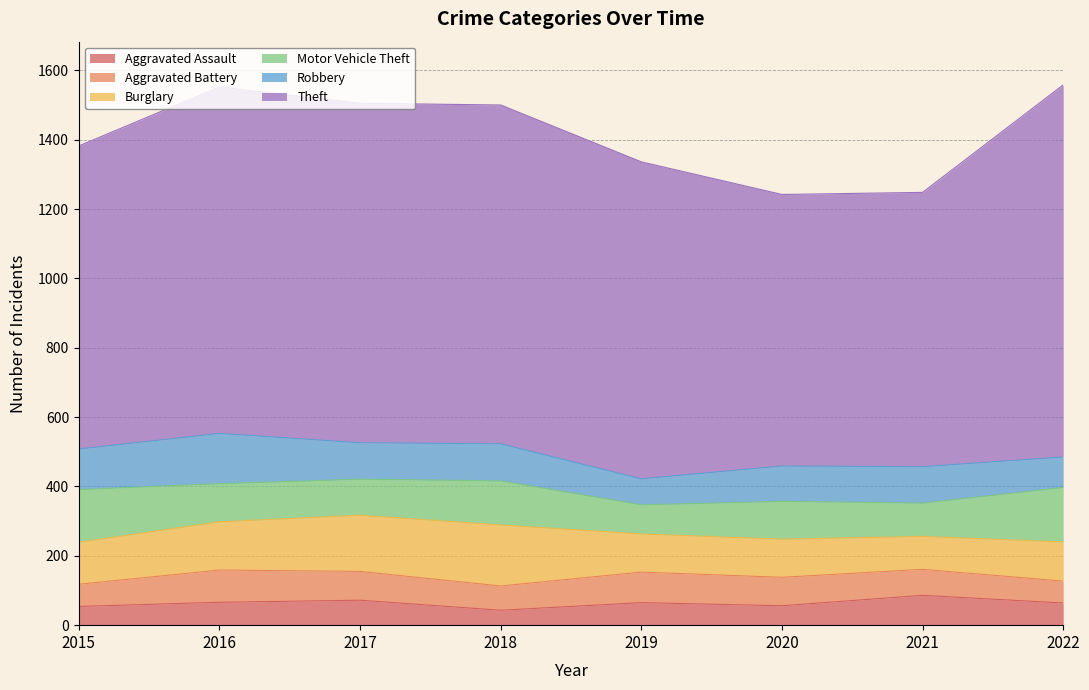

What is the difference between the second highest and second lowest values in the Theft series?

208